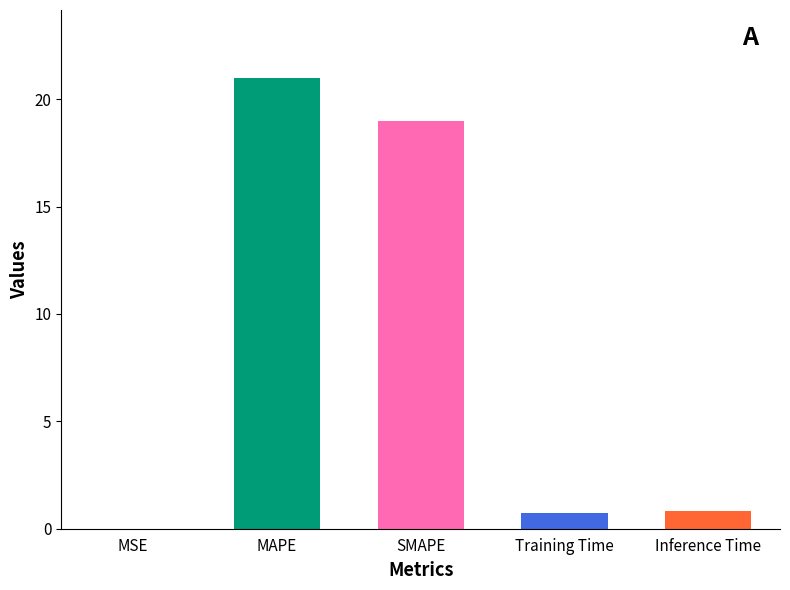

What is the sum of all values?

41.6